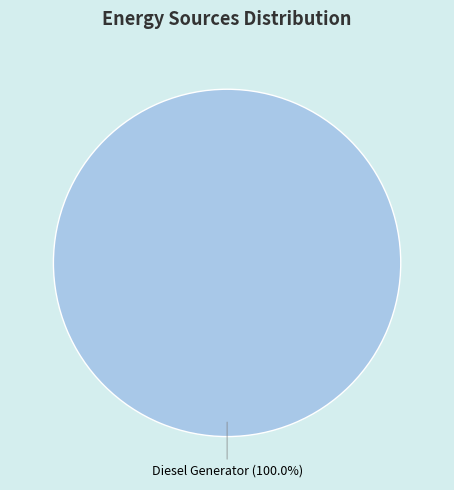

How many slices are in this pie chart?

1